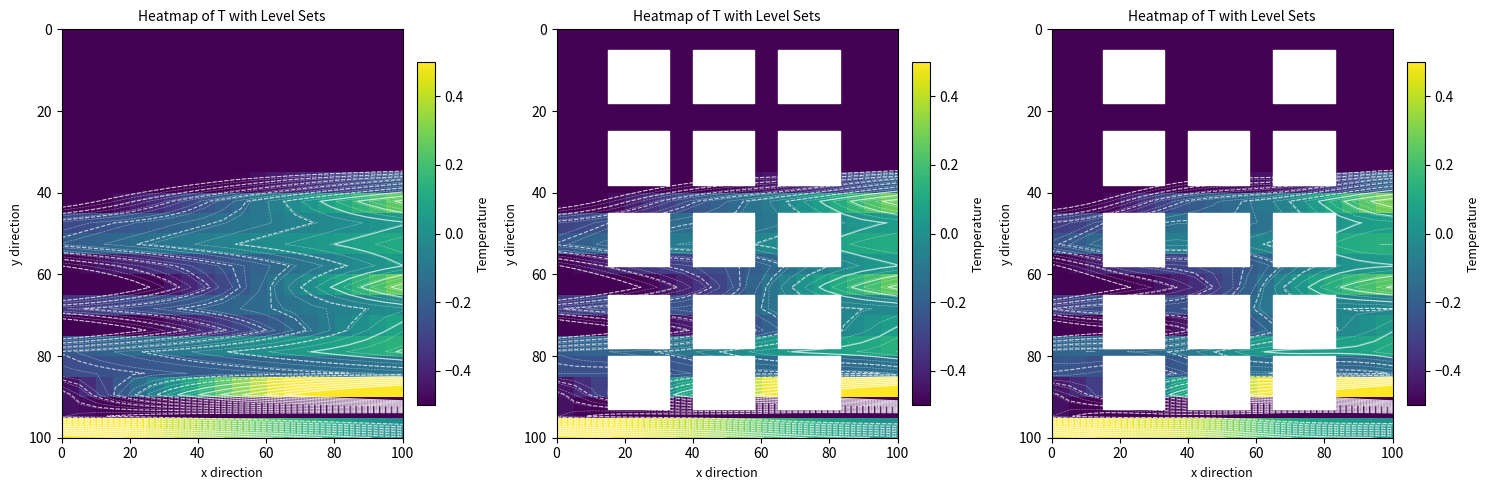

Count the number of categories in the chart.

20